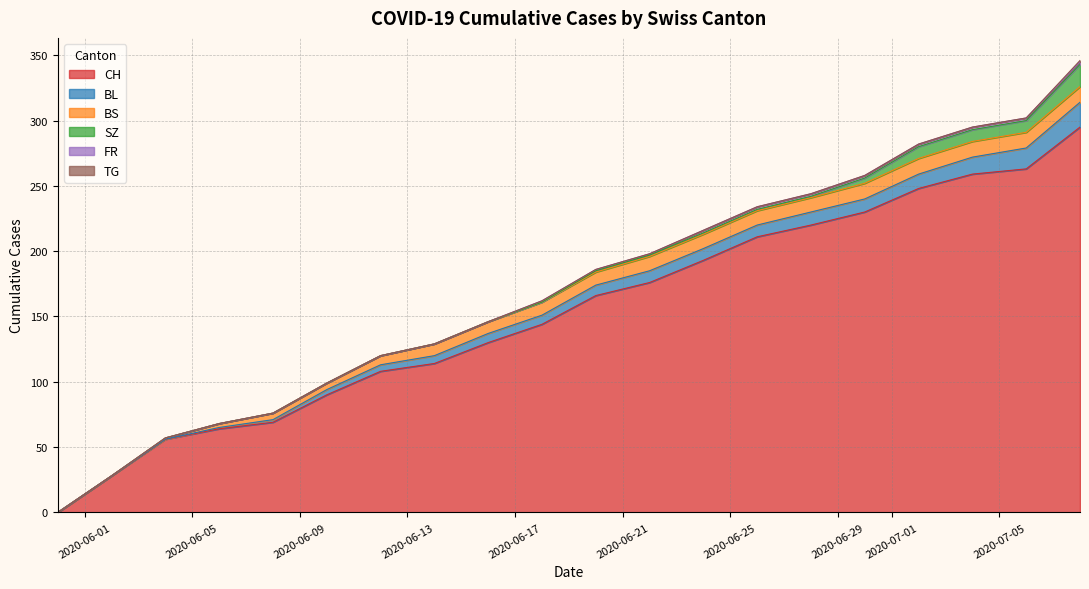

The SZ series shows 332 at 2020-08-30. True or false?

False